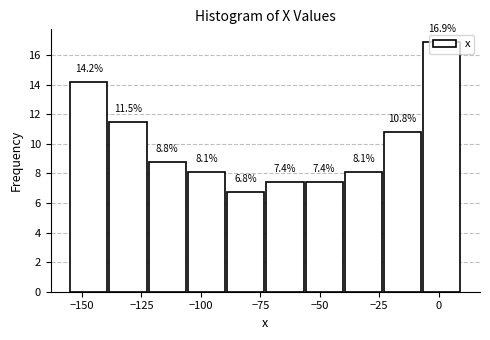

Read against the x-axis, roughly where is the centre of the tallest bar?

0